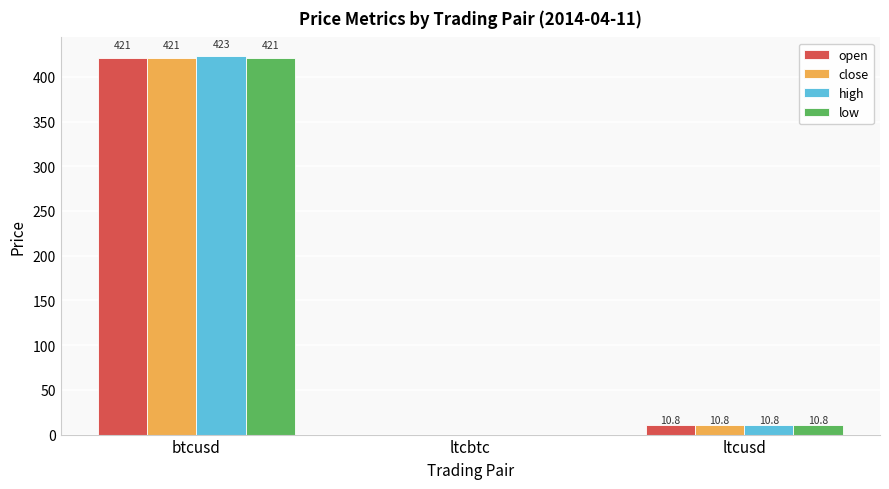

Does the chart contain stacked bars?

No